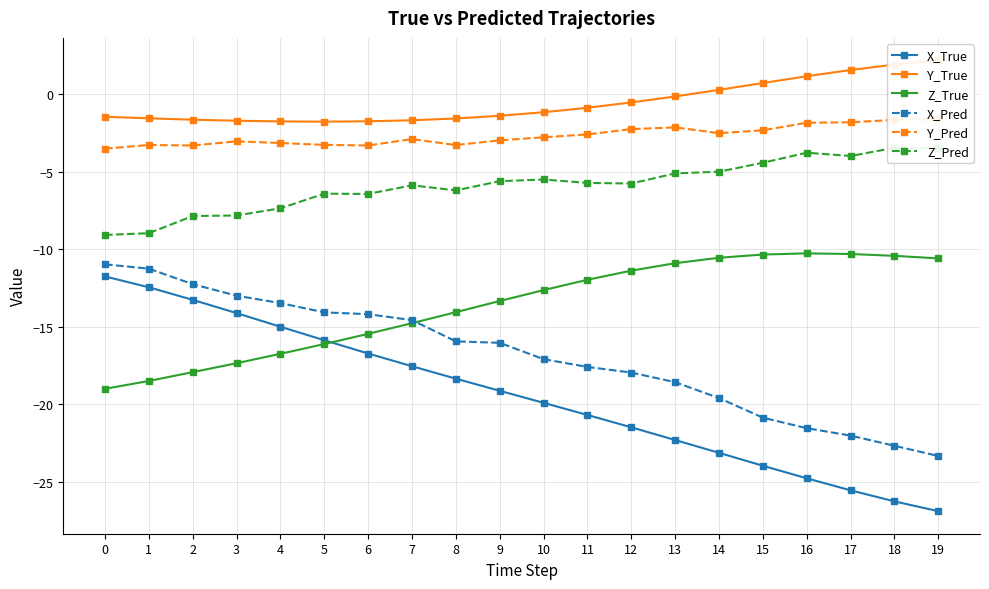

What is the sum of all Z_True values?

-272.8